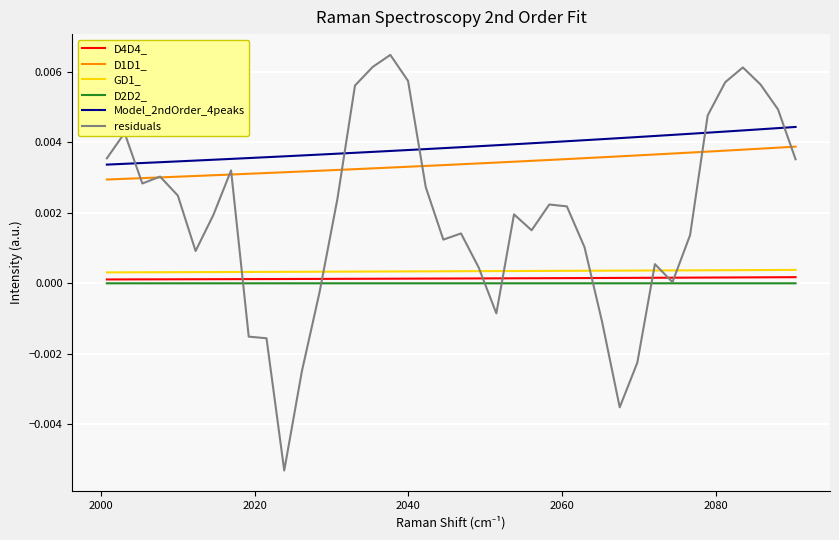

True or false: D1D1_ and Model_2ndOrder_4peaks intersect in this chart.

False